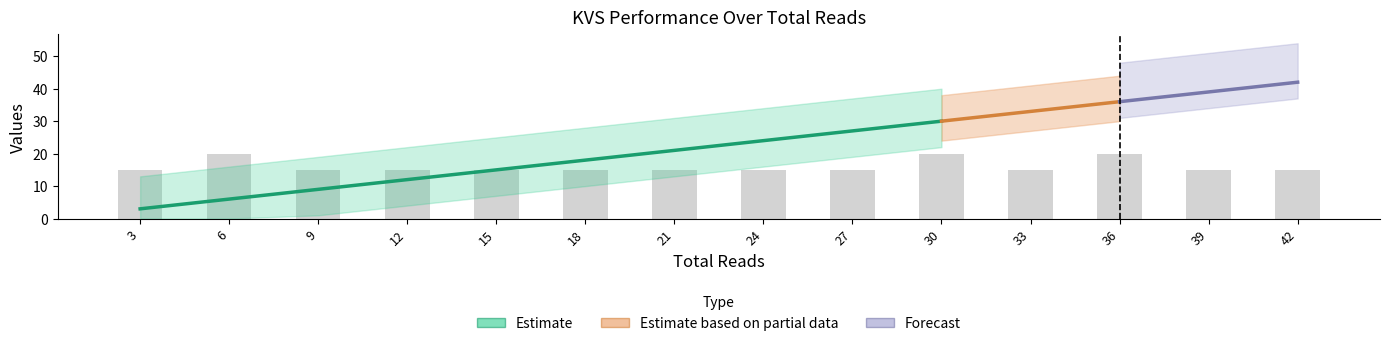

Between 15 and 33, which is larger?

33